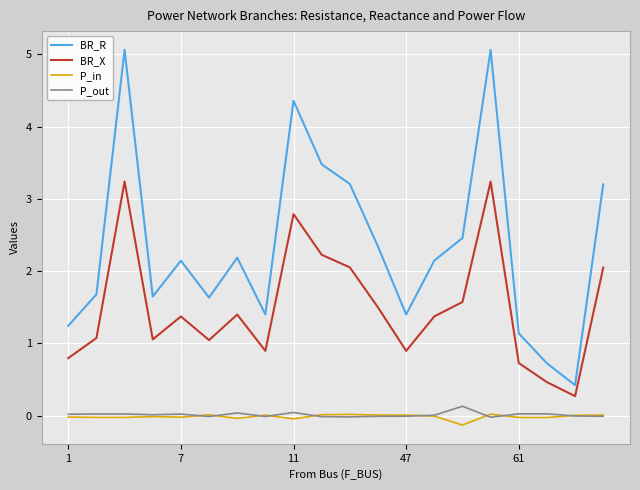

List the series in order of their peak value, lowest first.

P_in, P_out, BR_X, BR_R